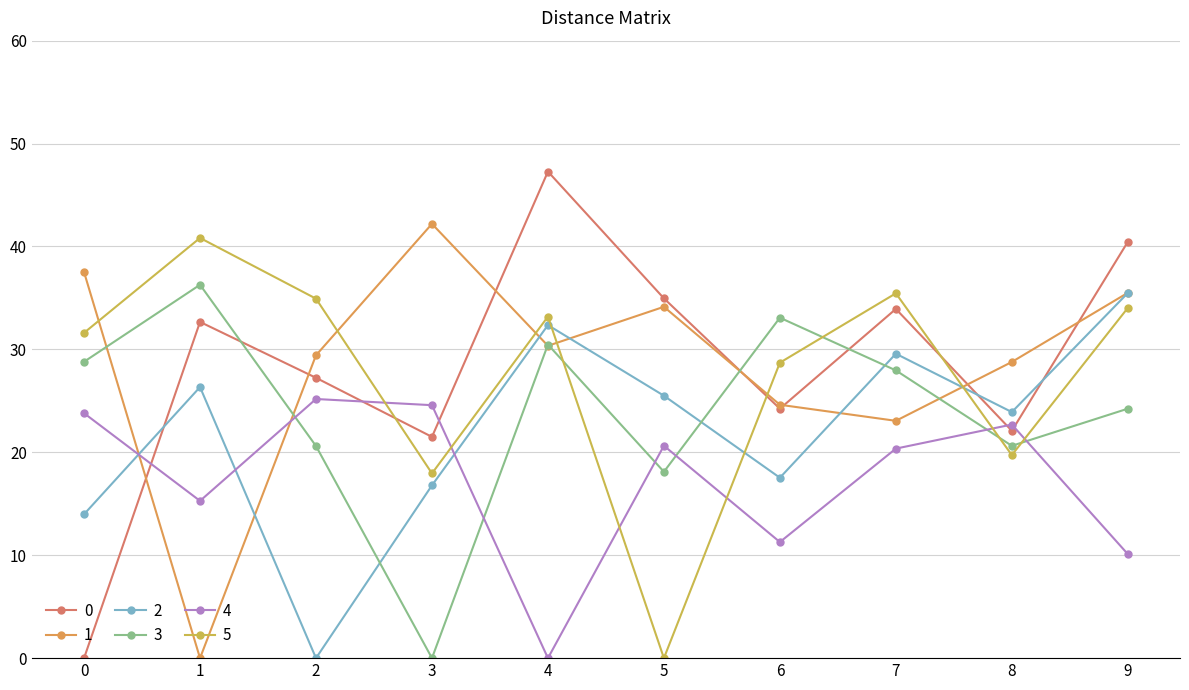

Where is 1 nearest to the value 21?

7